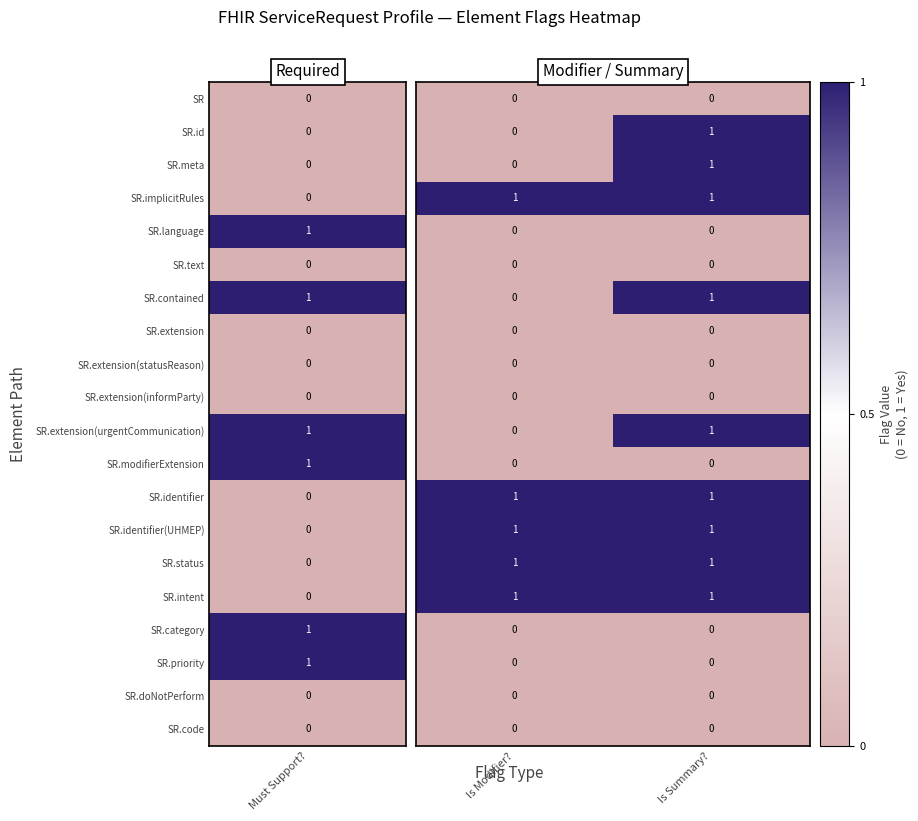

At which category is the sum across all series the highest?

Is Summary?